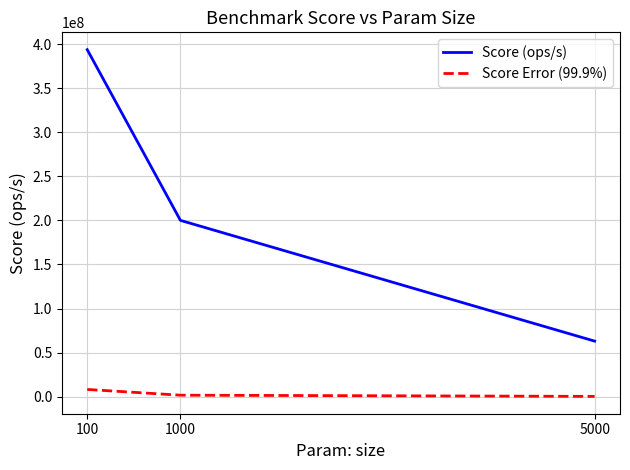

Does the chart display data point markers on the line(s)?

No